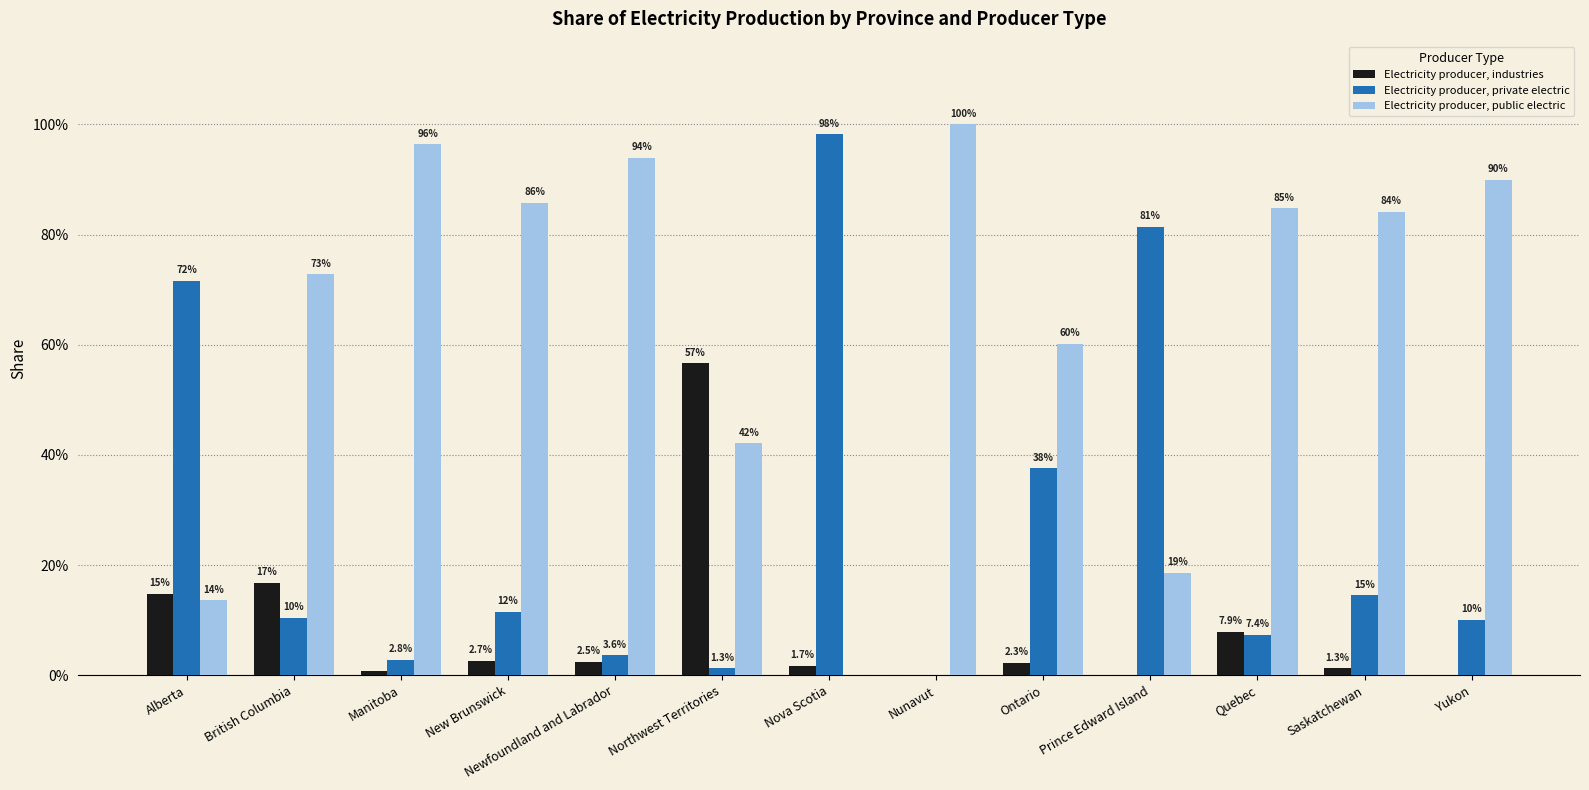

What is the average value of the Electricity producer, private electric series?

0.3